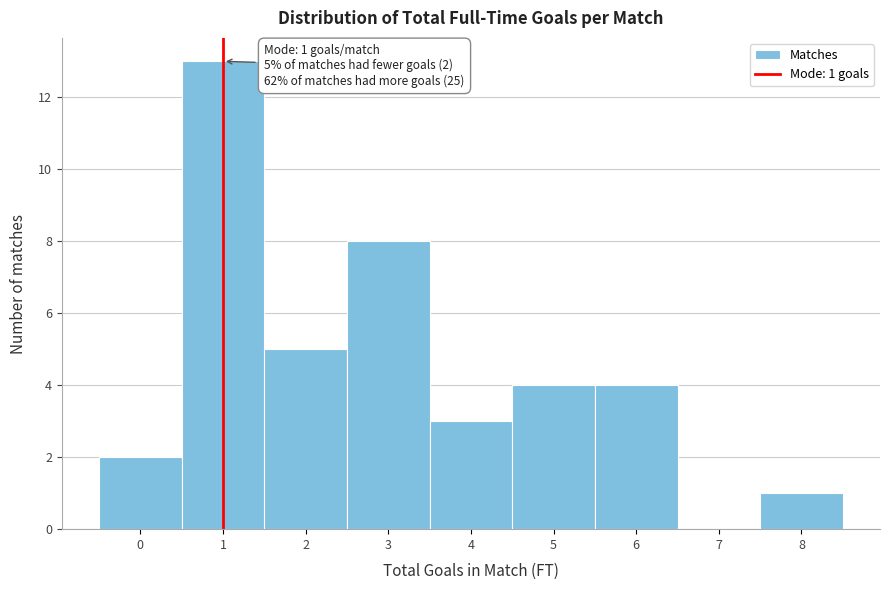

Which range on the x-axis has the tallest bar?

0.5 to 1.5